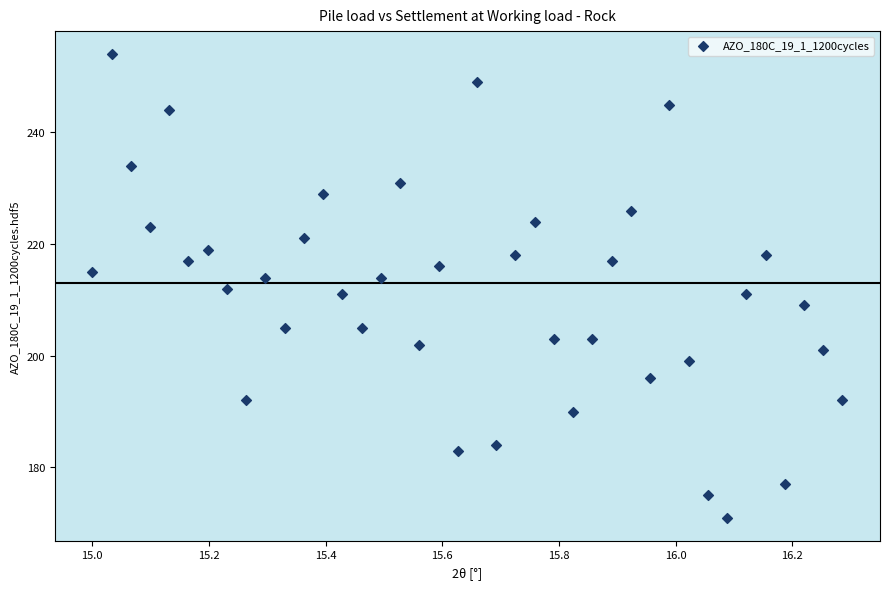

What is the range of Y values (max minus min)?

83